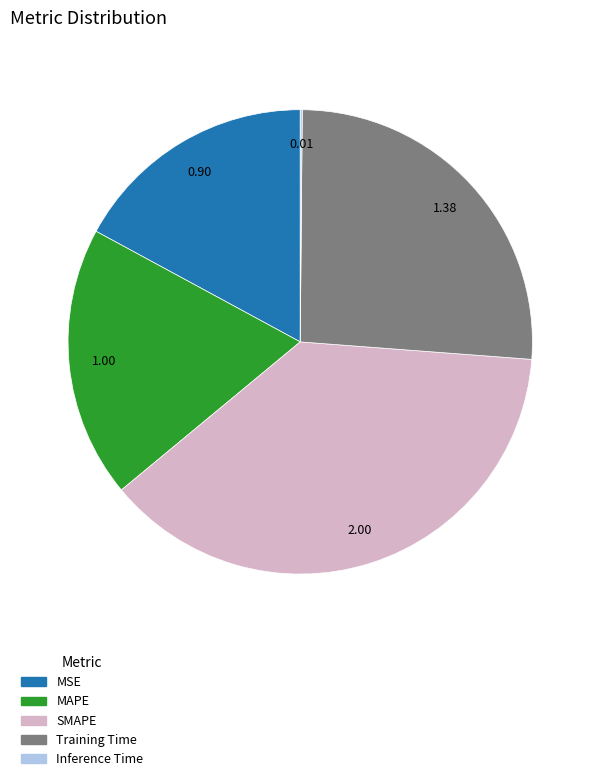

Is the sum of MAPE and MSE greater than half?

No